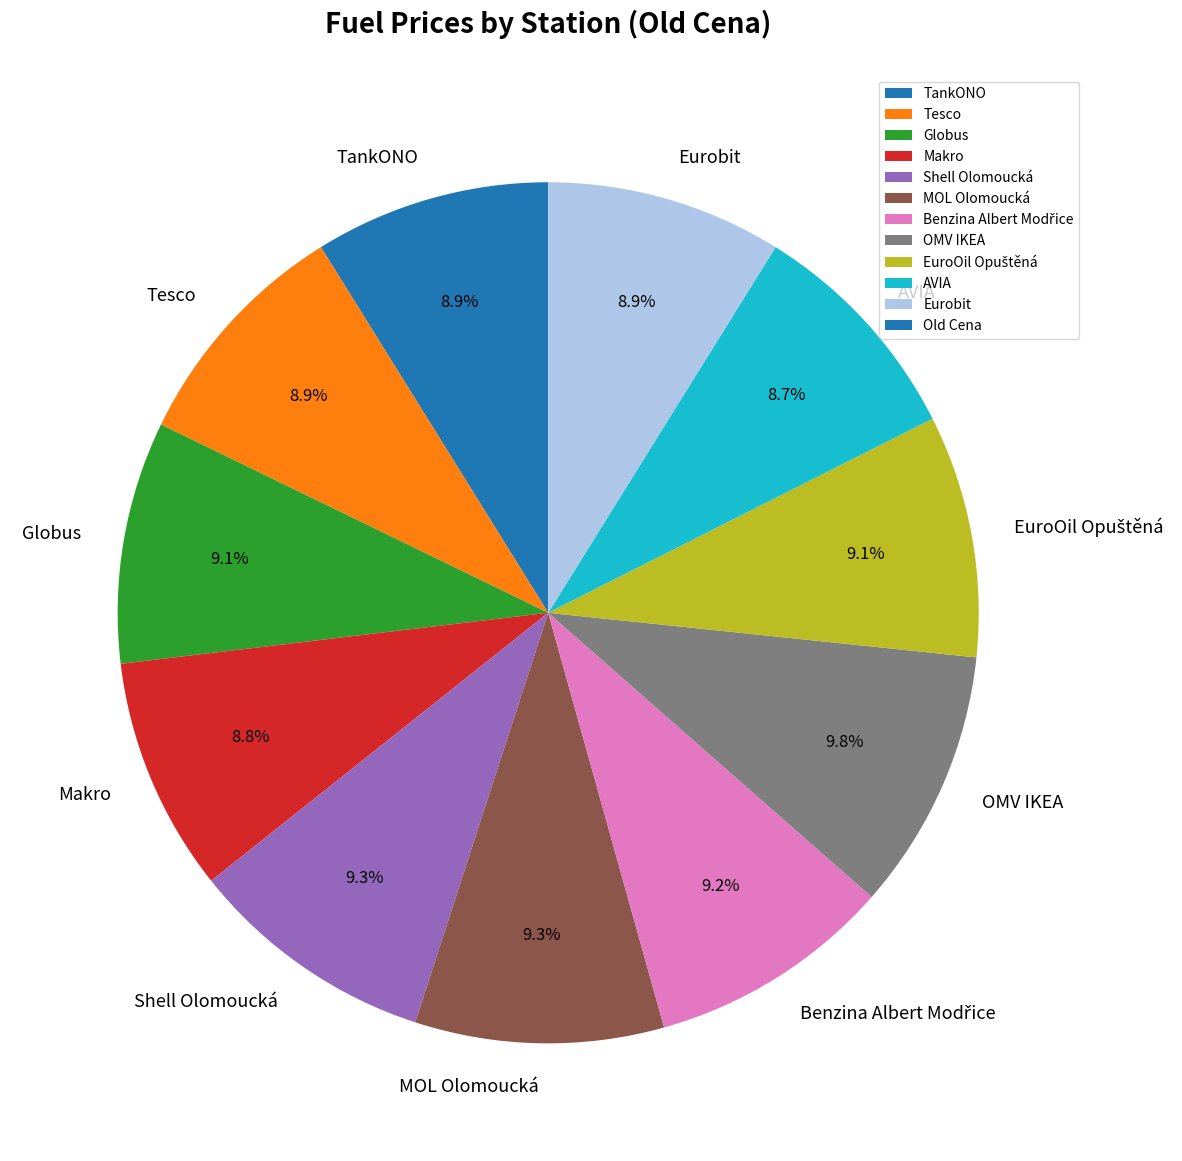

Approximately how many times larger is the value at Globus compared to Makro?

1.0